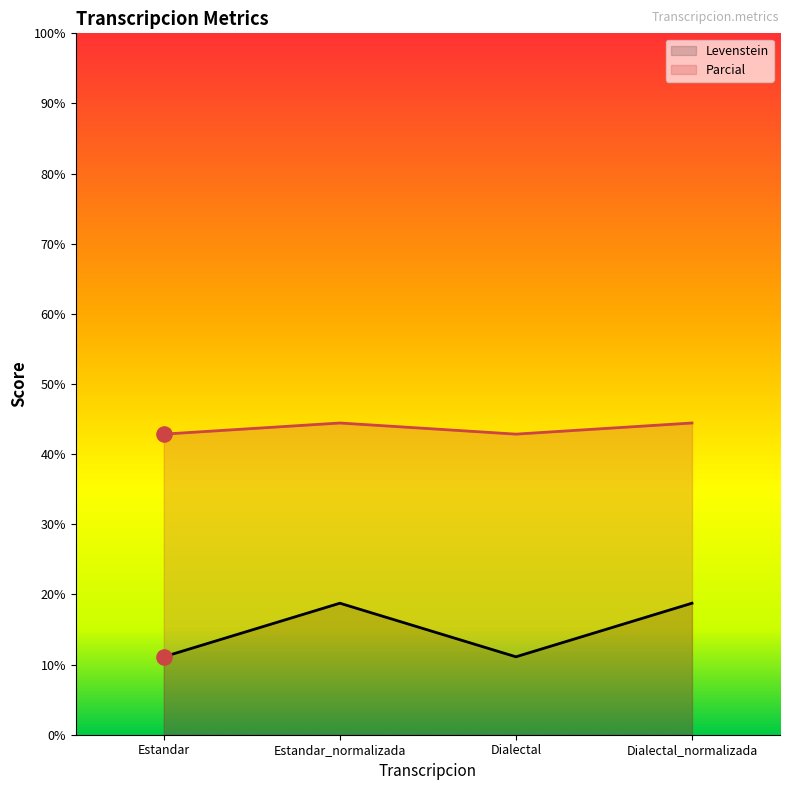

At how many categories does at least one series exceed 29?

4